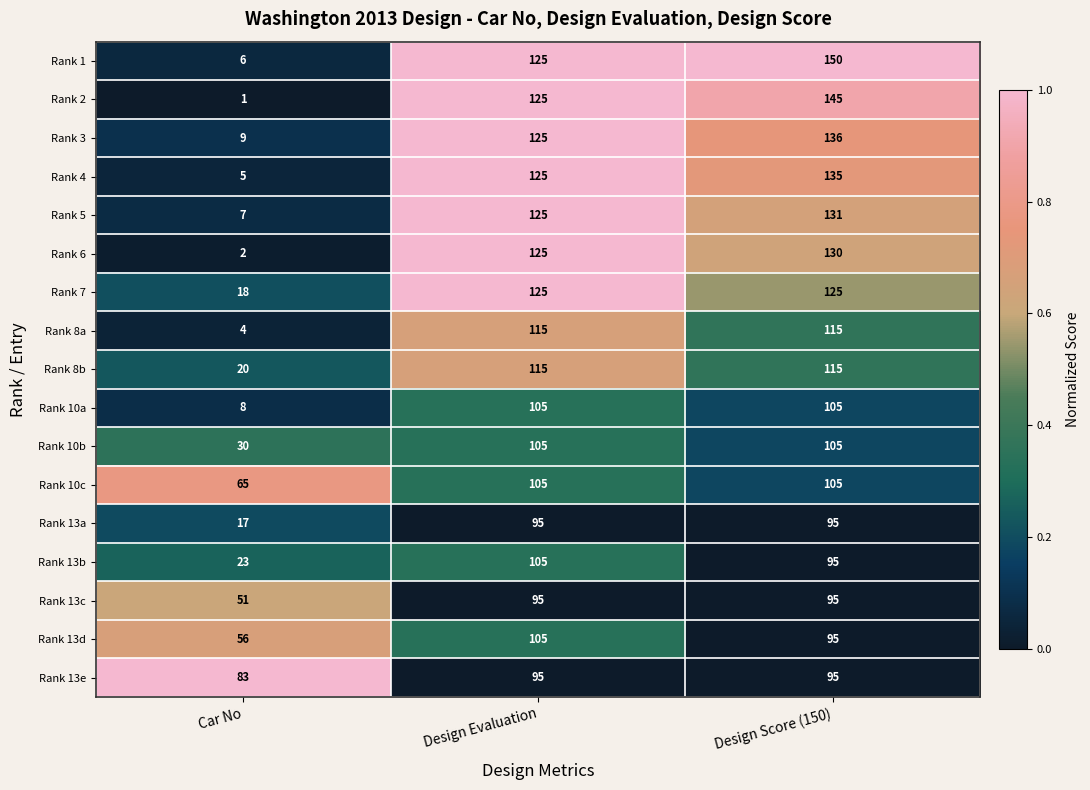

Where does the Rank 13d series first go above 95?

Design Evaluation